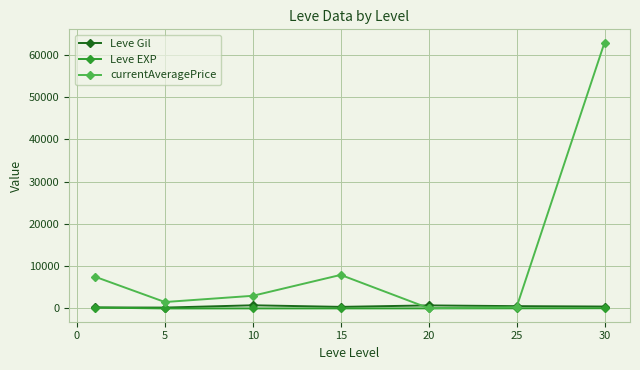

What is the value of the currentAveragePrice point at the 4th from the left?

7929.8